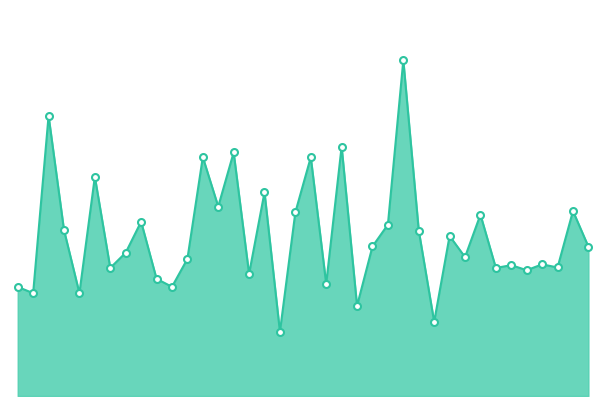

Which category has the highest value across all series?

Mopidevi